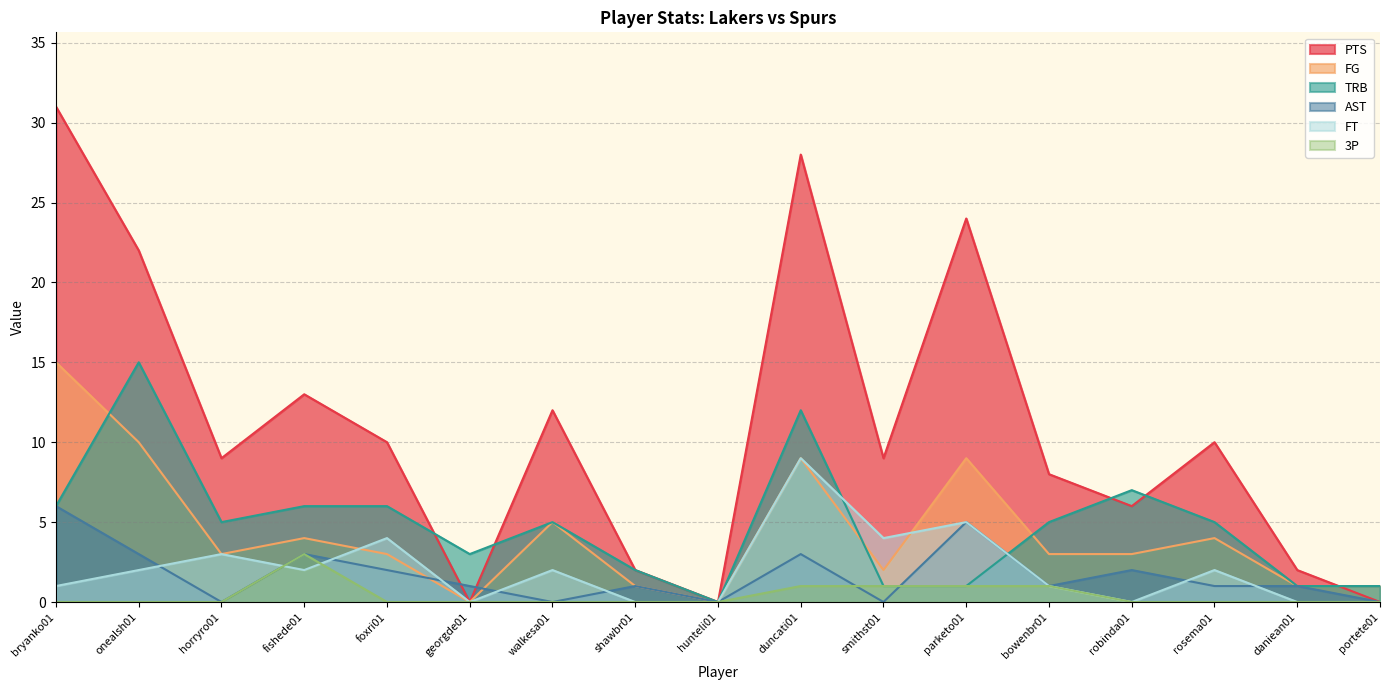

Which category has the lowest value across all series?

georgde01